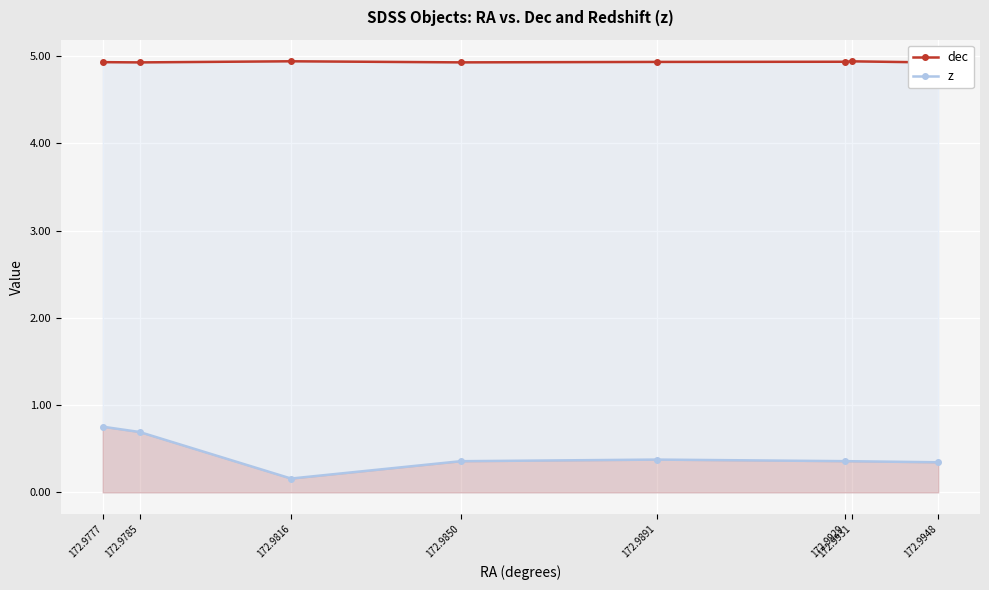

Where is the first local minimum for z?

172.9816